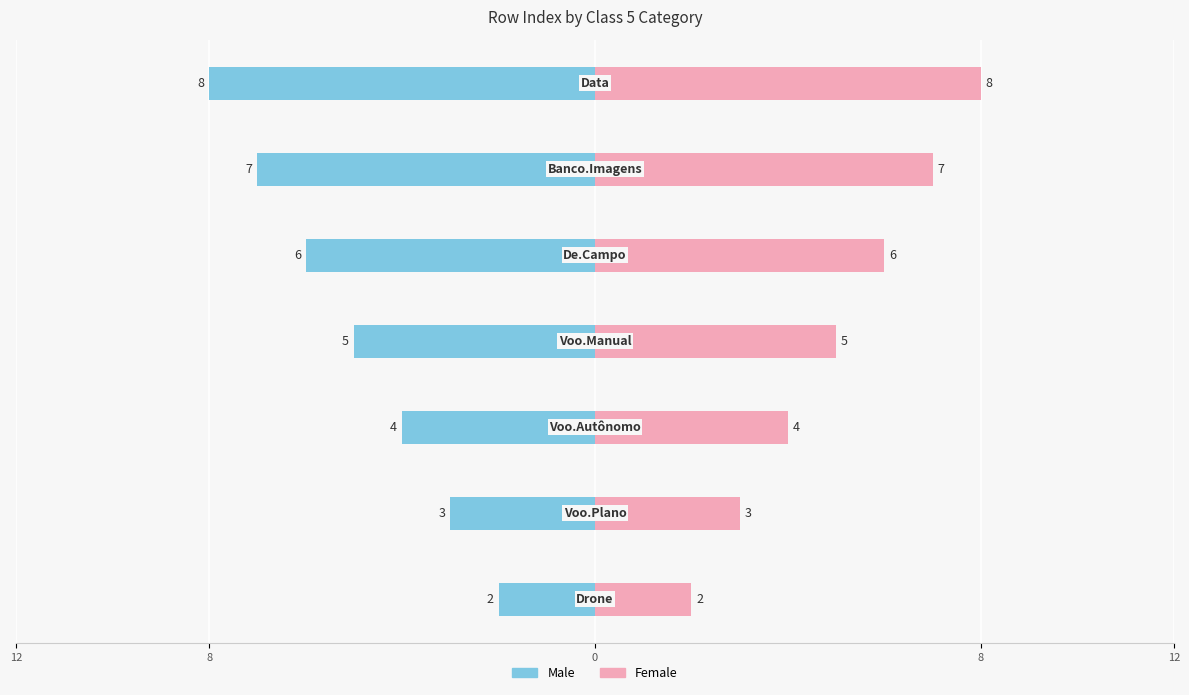

Rank the series by their maximum value, from highest to lowest.

Female, Male